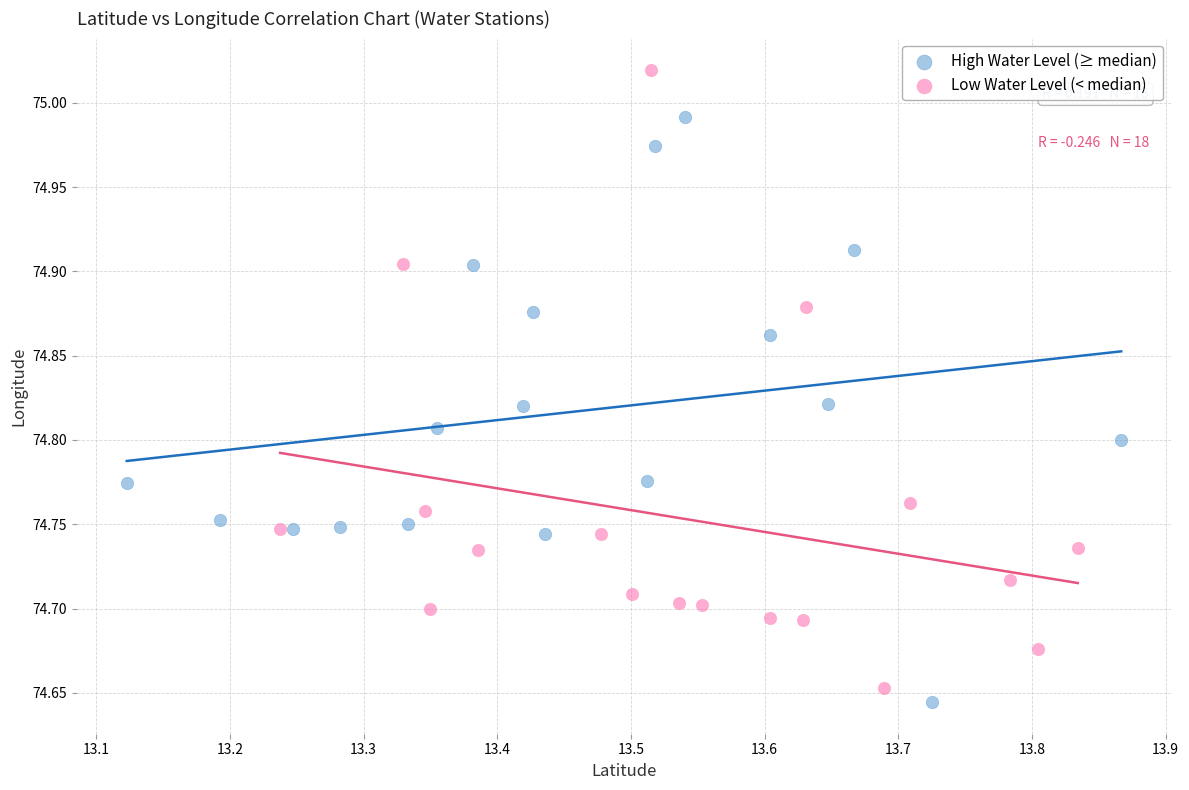

Which series contains the highest Y value?

Low Water Level (< median)